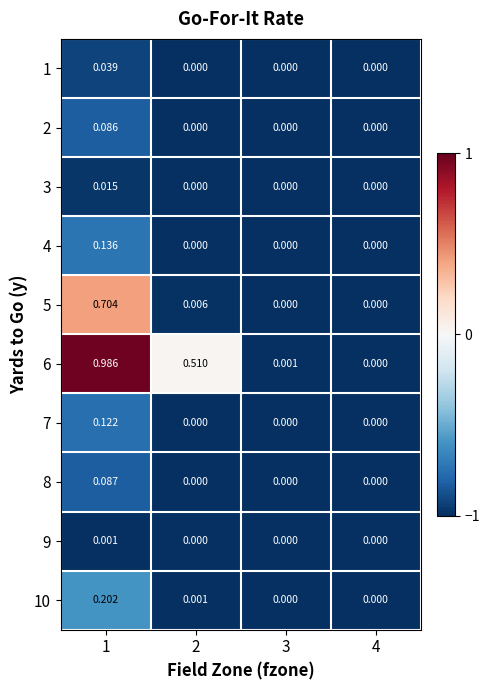

Is the value of 6 at 2 greater than the value of 7 at 1?

Yes